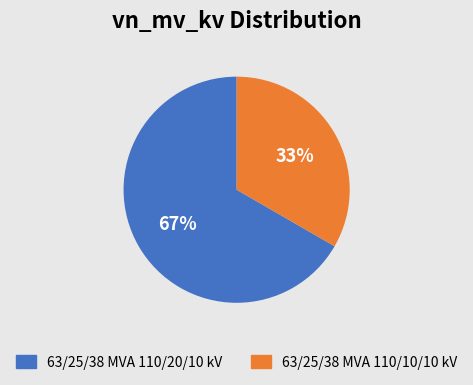

Combined, do 63/25/38 MVA 110/20/10 kV and 63/25/38 MVA 110/10/10 kV account for over 50%?

Yes